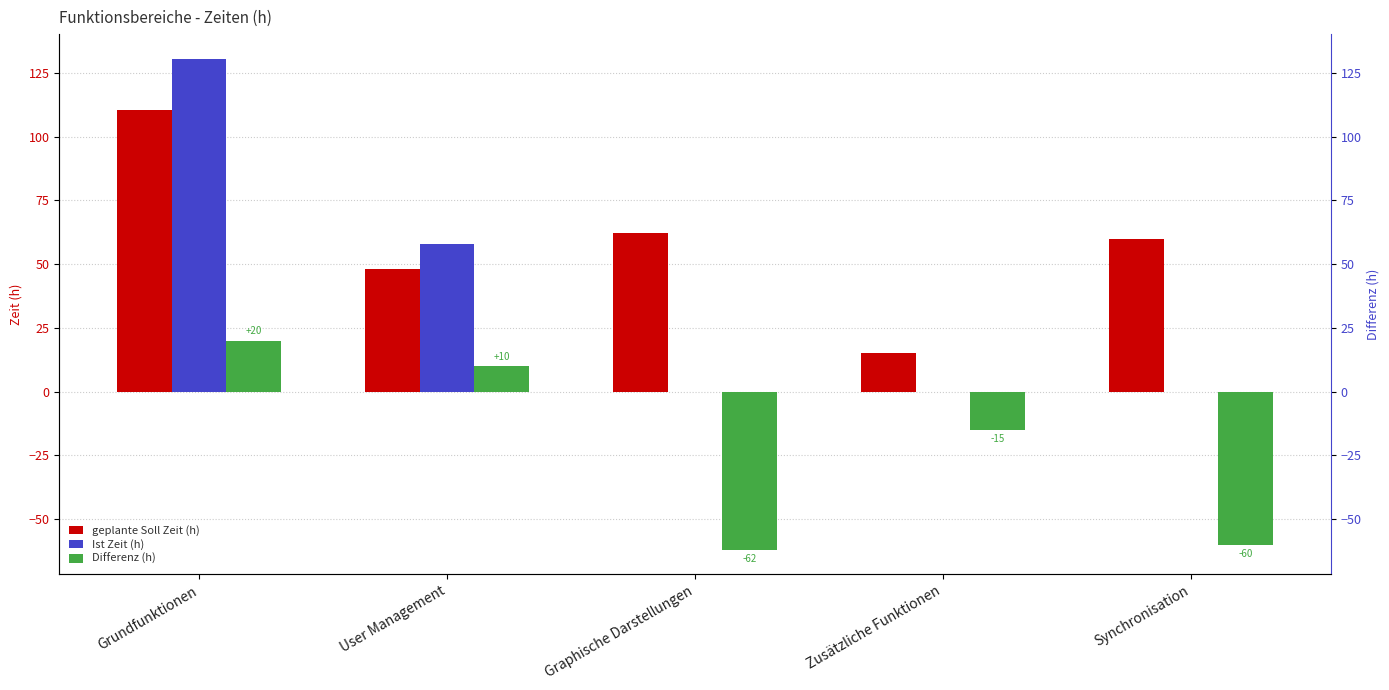

Reading left to right, transcribe all the data shown in this chart.

geplante Soll Zeit (h): 110.5	48.0	62.0	15.0	60.0
Ist Zeit (h): 130.5	58.0	0.0	0.0	0.0
Differenz (h): 20.0	10.0	-62.0	-15.0	-60.0